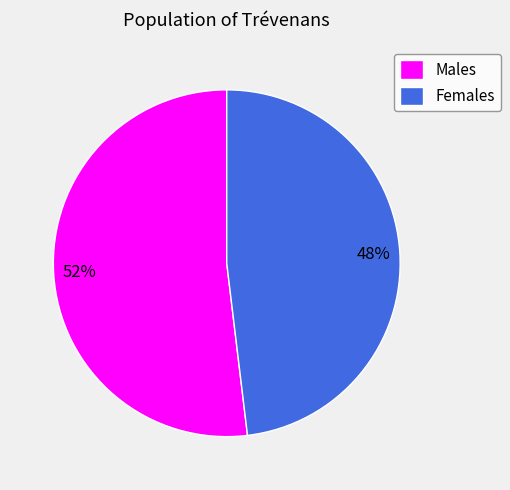

How many segments does this pie chart have?

2